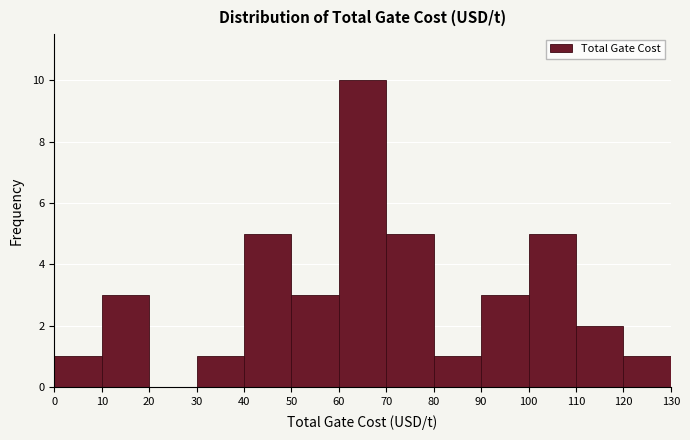

How tall is the bar that spans 50 to 60 on the x-axis? The values are not printed on the chart, so give them approximately, as read against the axis.

3